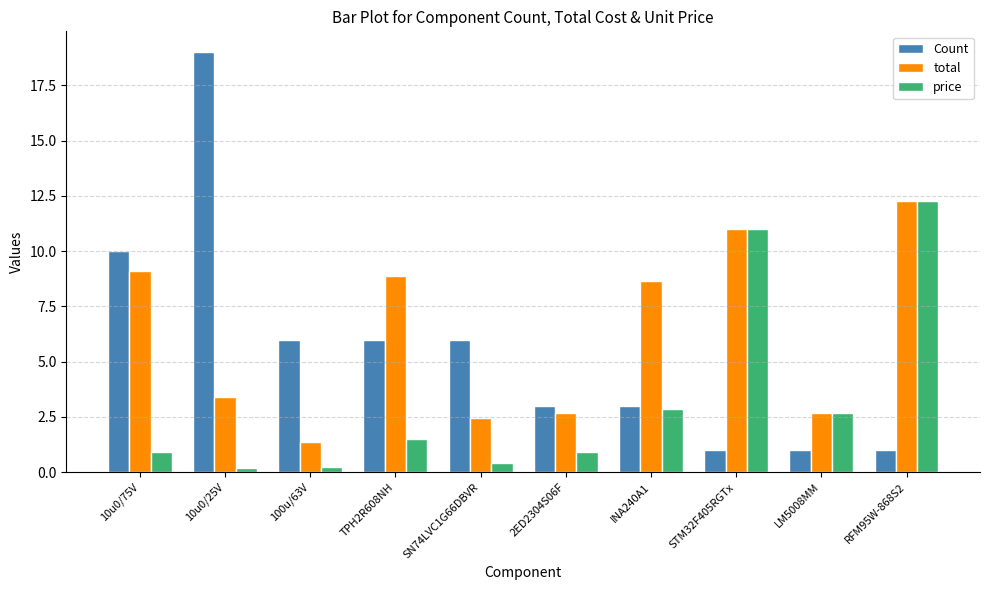

Between 10u0/25V and LM5008MM, which series saw the biggest shift?

Count